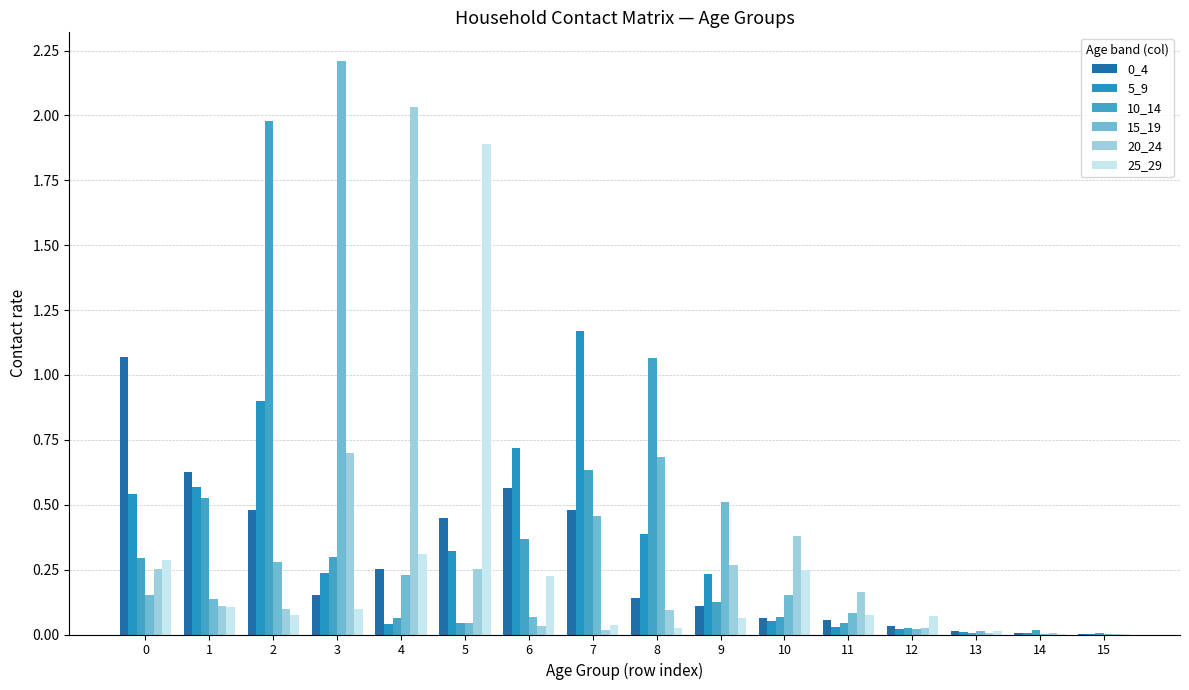

Count the number of categories in the chart.

16